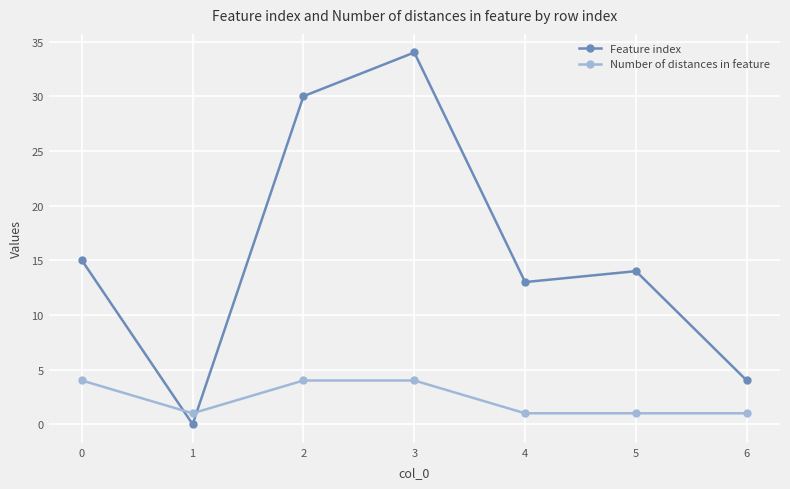

How many intersections are there between Number of distances in feature and Feature index?

2